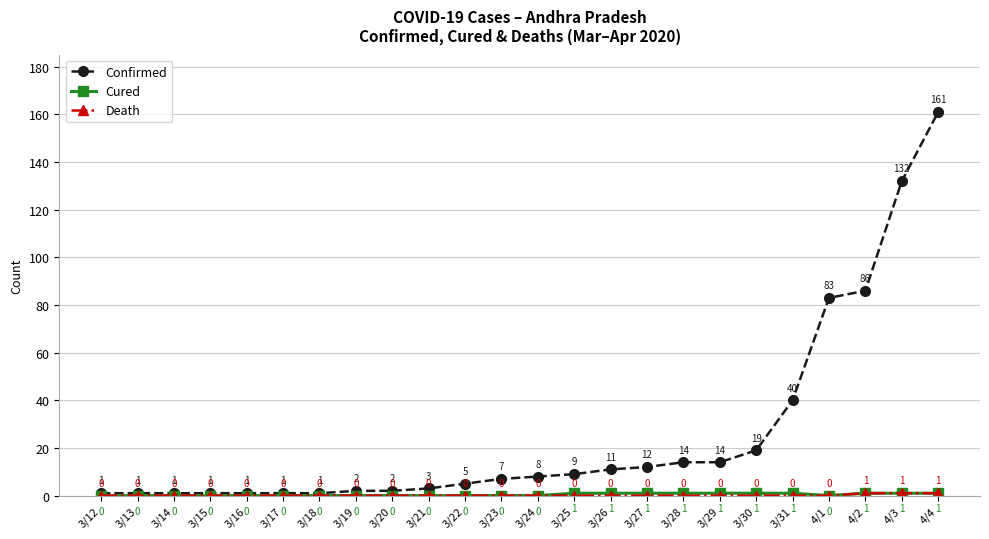

Is it true that Confirmed equals 14 at 3/29?

True